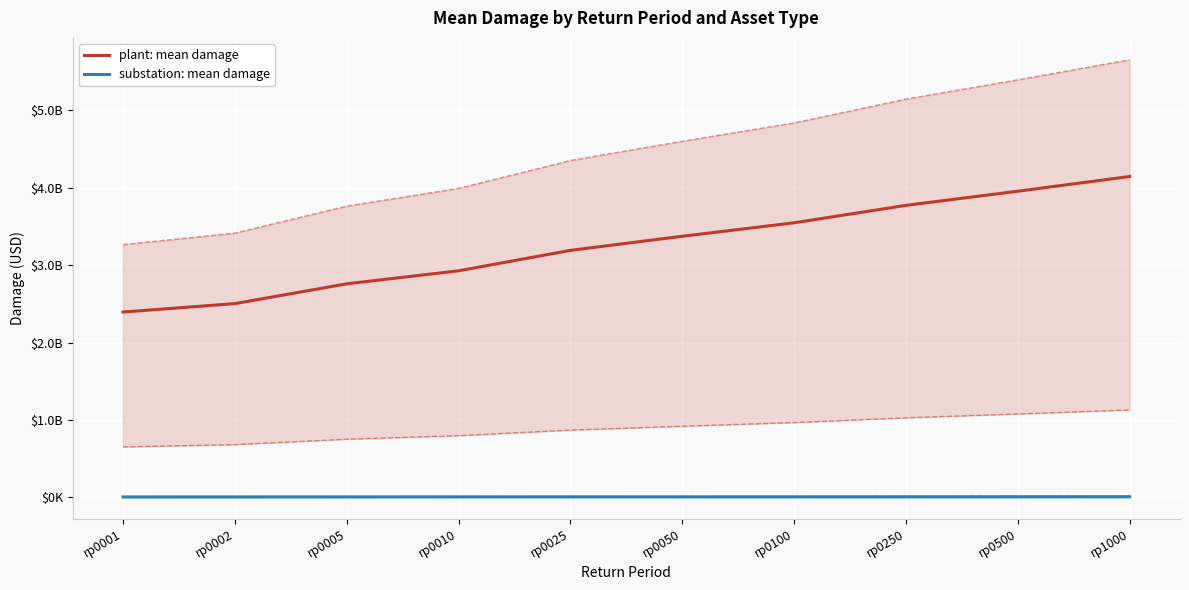

How many data points does each series have?

10